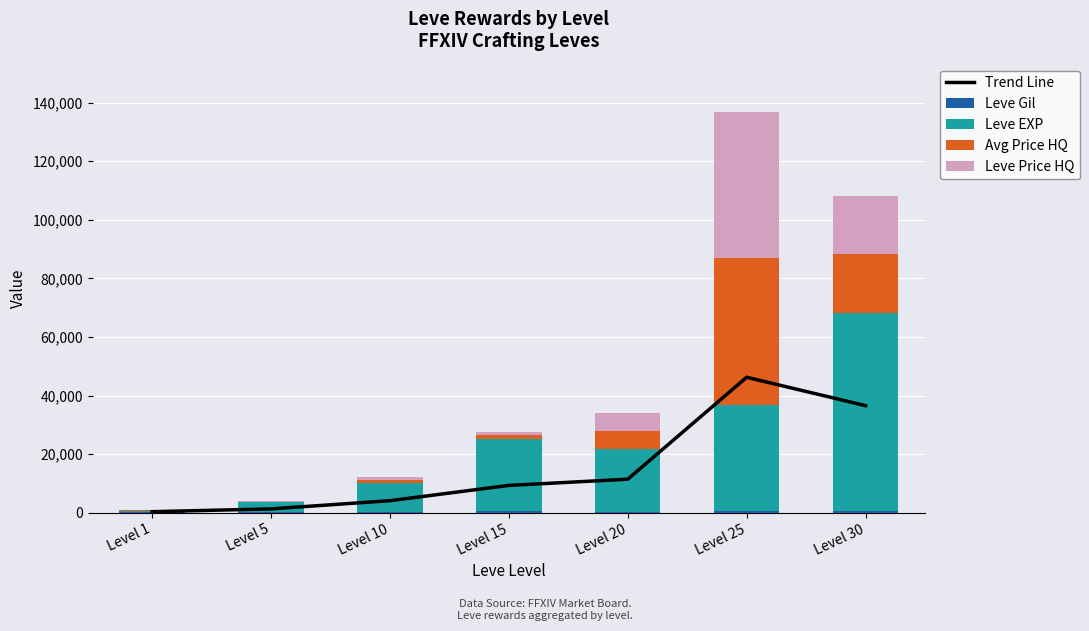

At Level 5, list the series in order from largest to smallest.

Leve EXP, Trend Line, Leve Gil, Avg Price HQ, Leve Price HQ